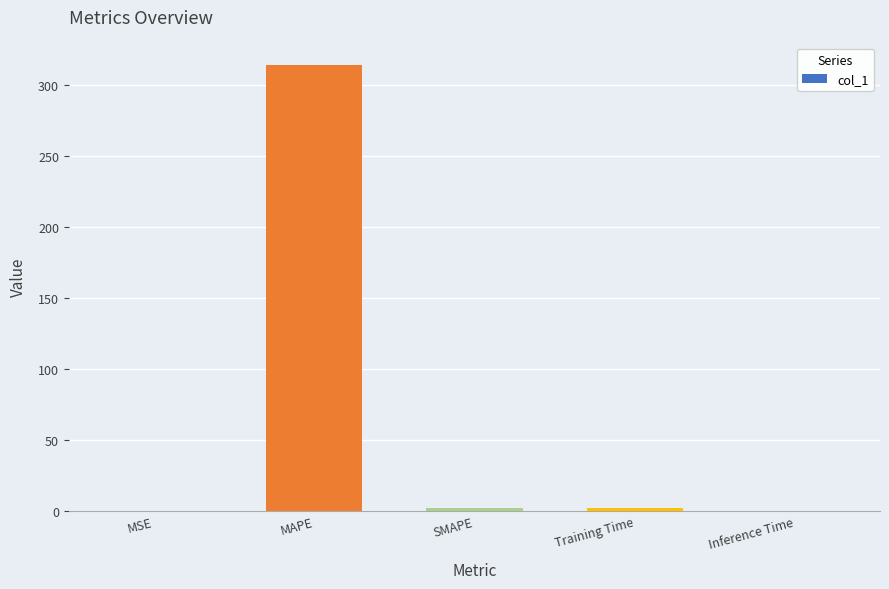

Which category has the highest value across all series?

MAPE